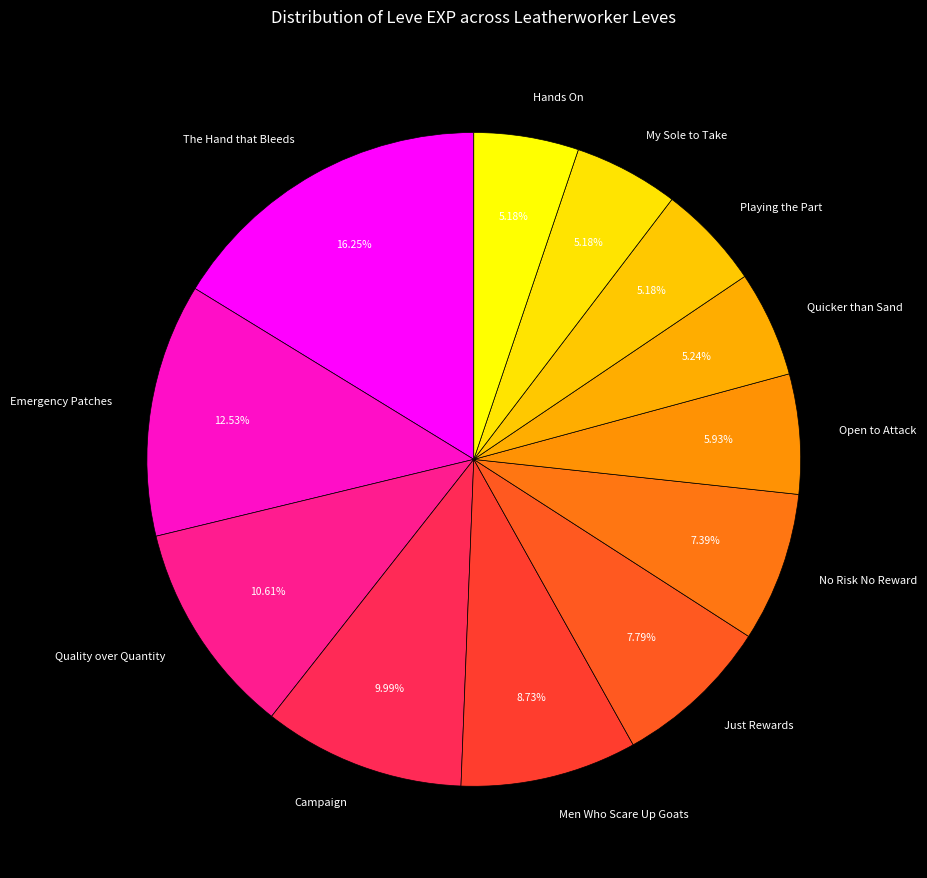

What is the ratio of the value at The Hand that Bleeds to the value at Men Who Scare Up Goats?

1.9